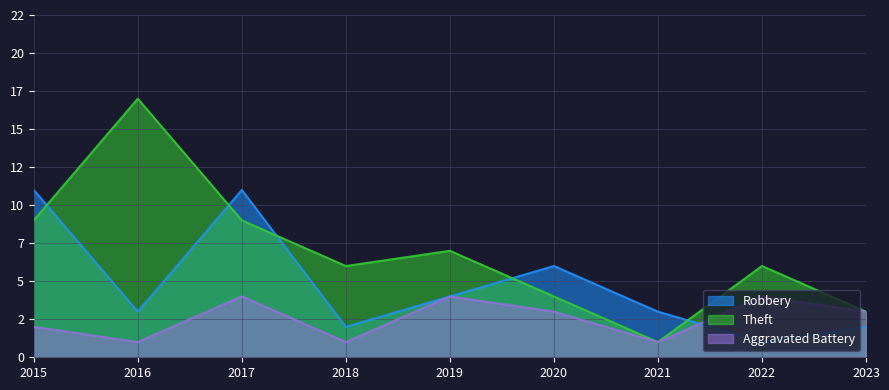

At how many categories does at least one series exceed 14?

1